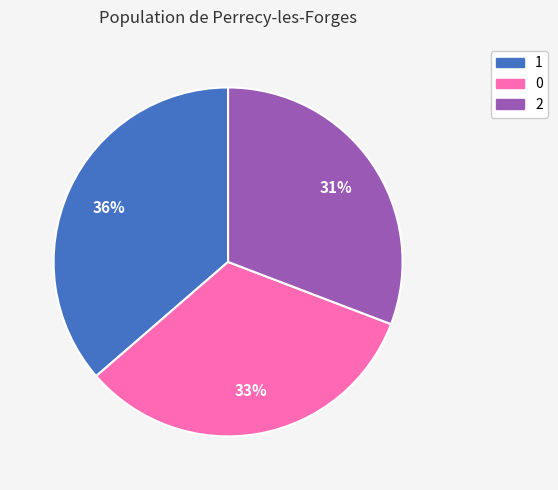

What is the ratio of the value at 0 to the value at 1?

0.9